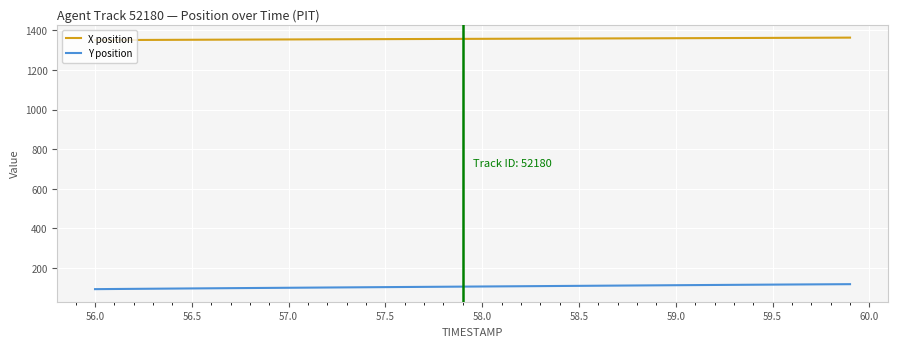

Which series has the largest range (max minus min)?

Y position